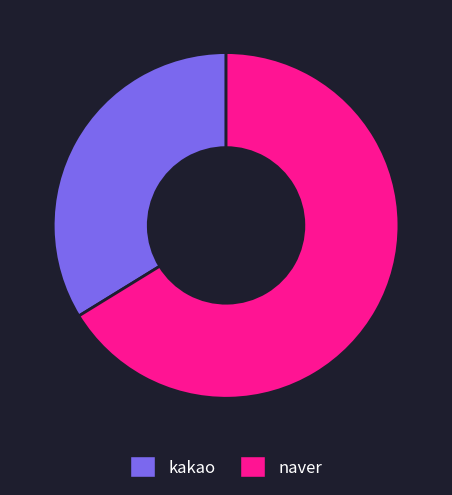

True or false: naver accounts for 56% of the total.

False